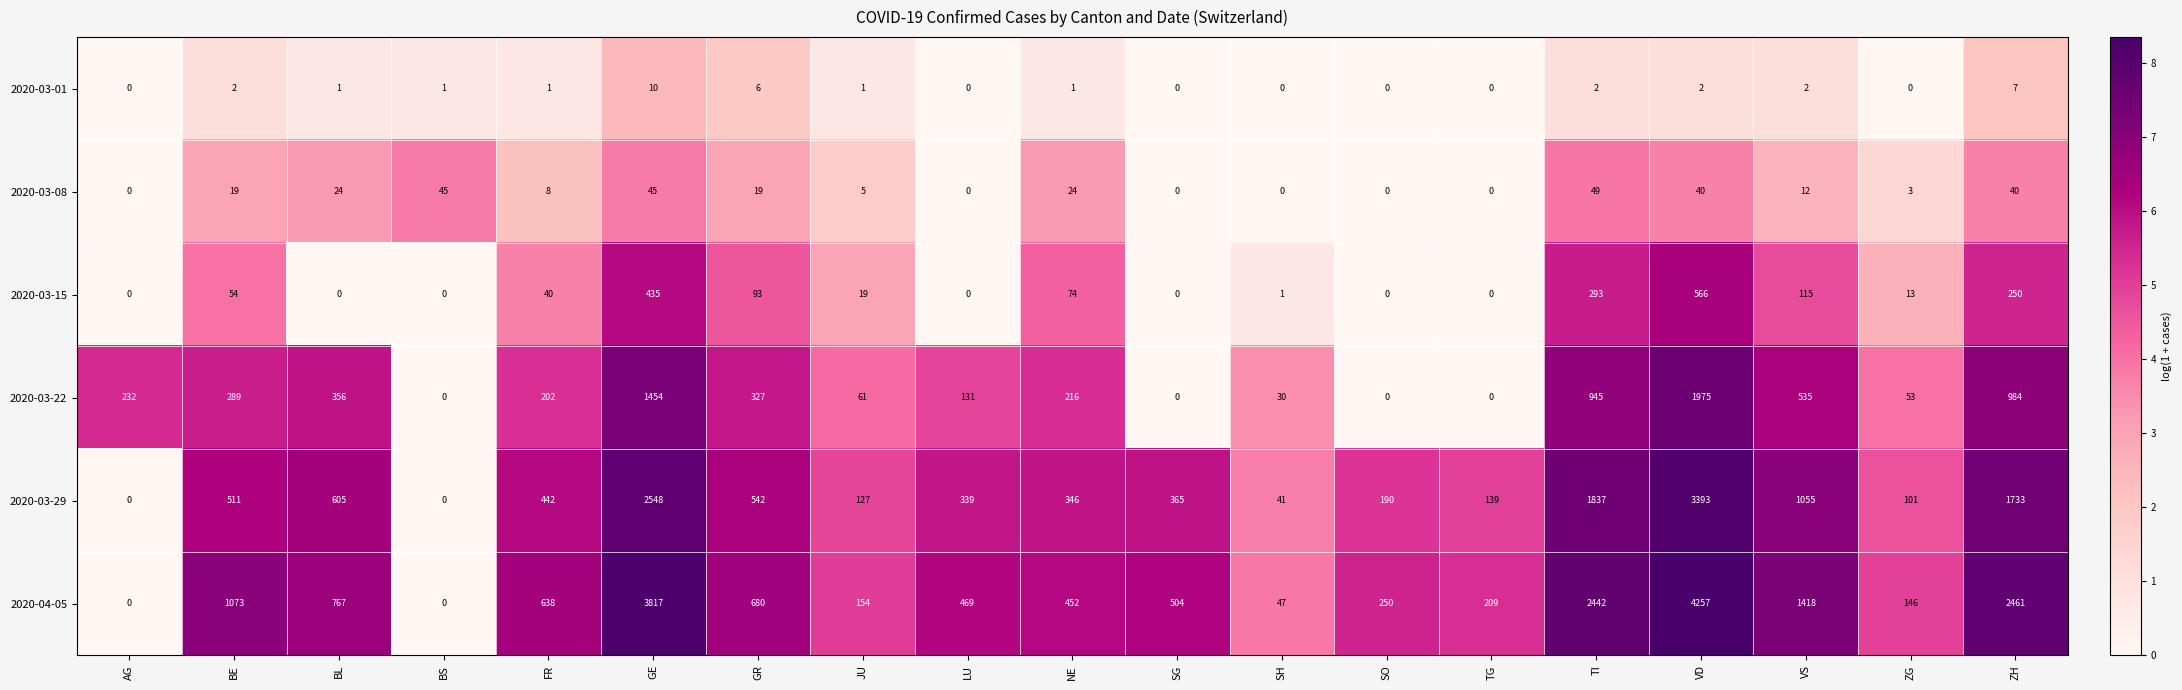

At which category is the sum across all series the highest?

VD